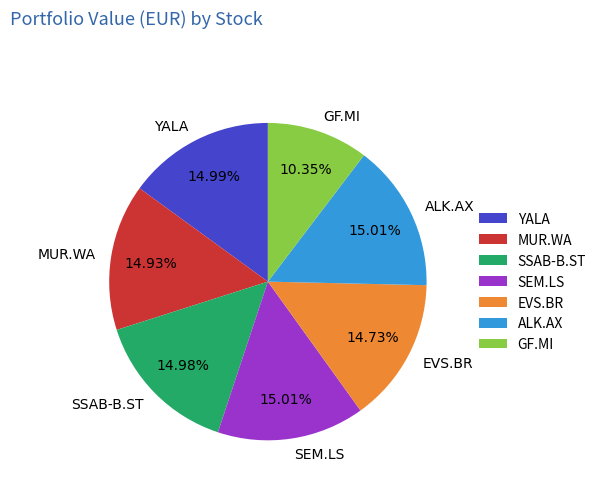

To the nearest percent, what portion does YALA represent?

15%